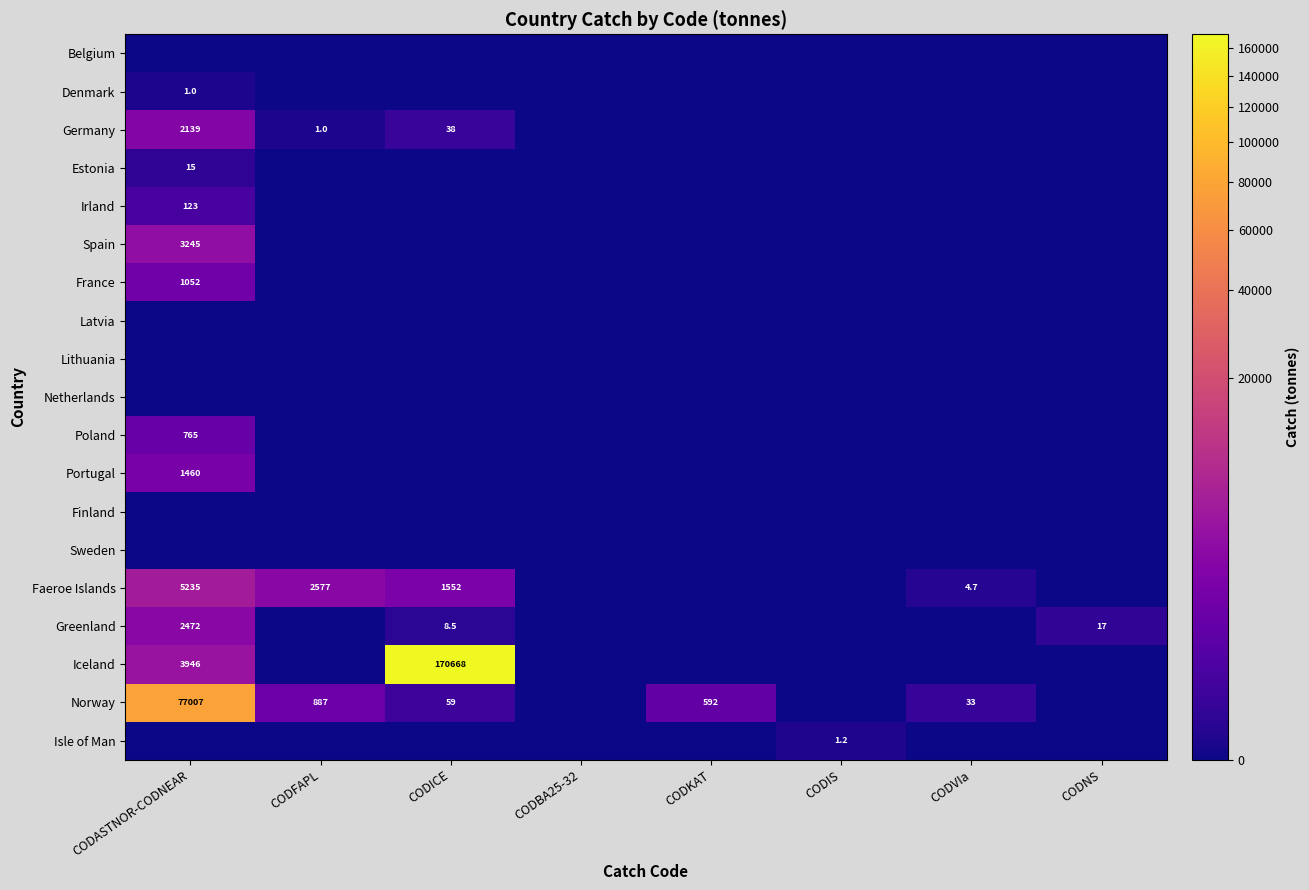

Is the value of Norway at CODVIa greater than the value of France at CODASTNOR-CODNEAR?

No